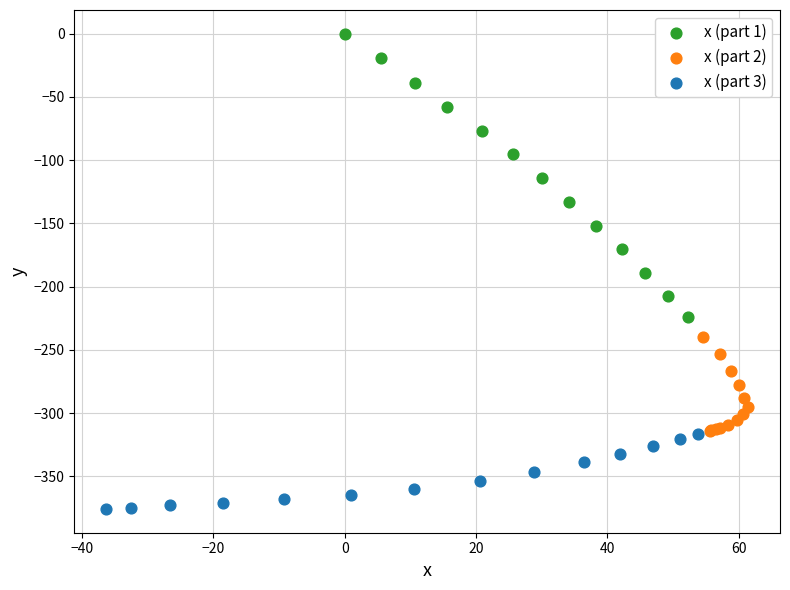

Which series reaches the minimum Y coordinate?

x (part 3)